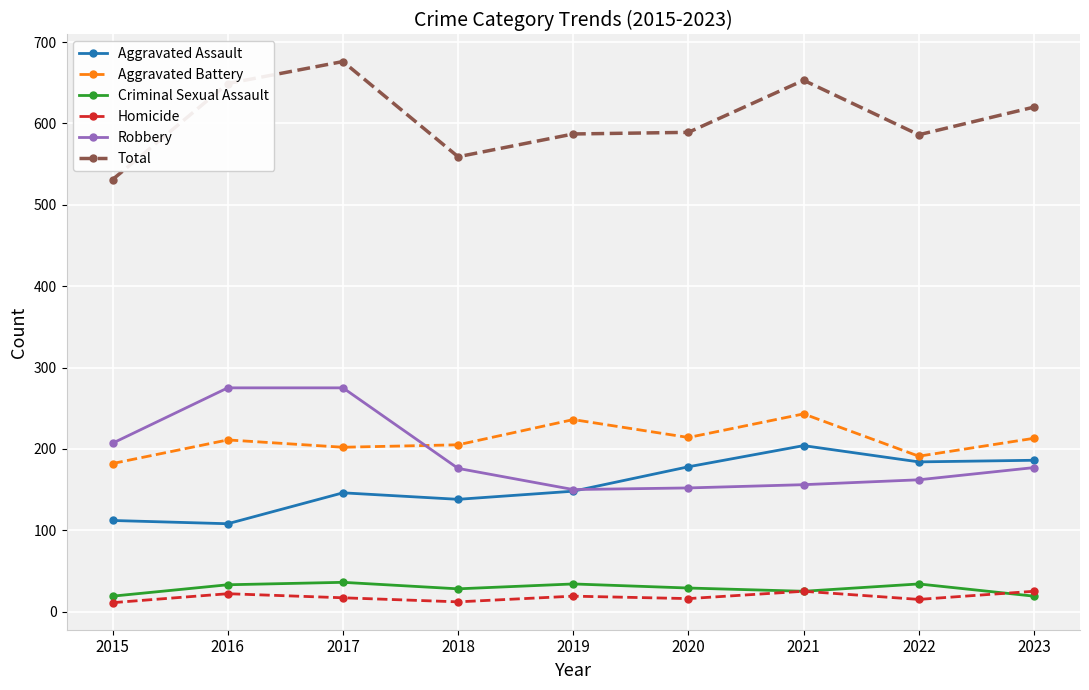

True or false: Aggravated Battery and Criminal Sexual Assault intersect in this chart.

False